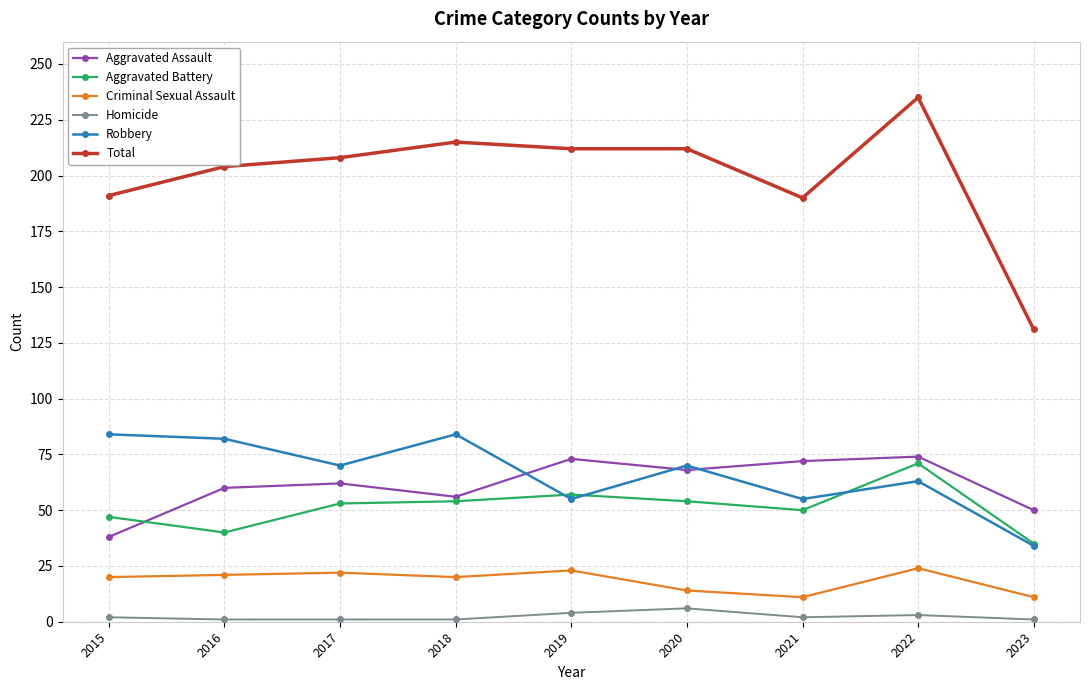

What is the total value across all series at 2021?

380